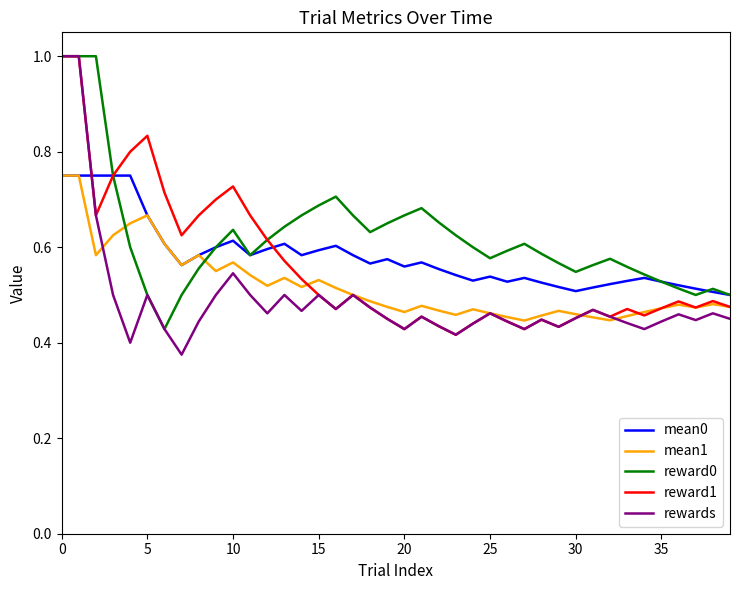

List the series in order of their overall mean, highest first.

reward0, mean0, reward1, mean1, rewards